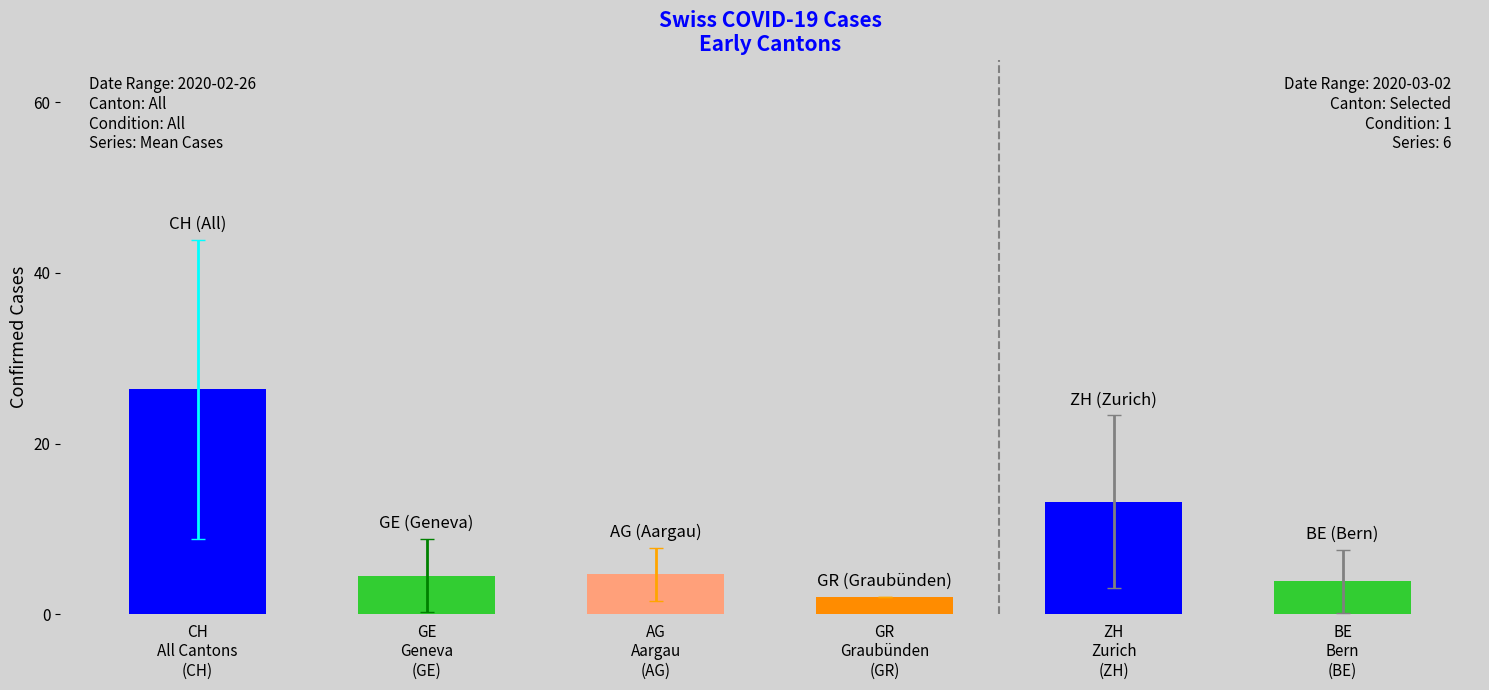

What position from the right is 2020-02-26?

6